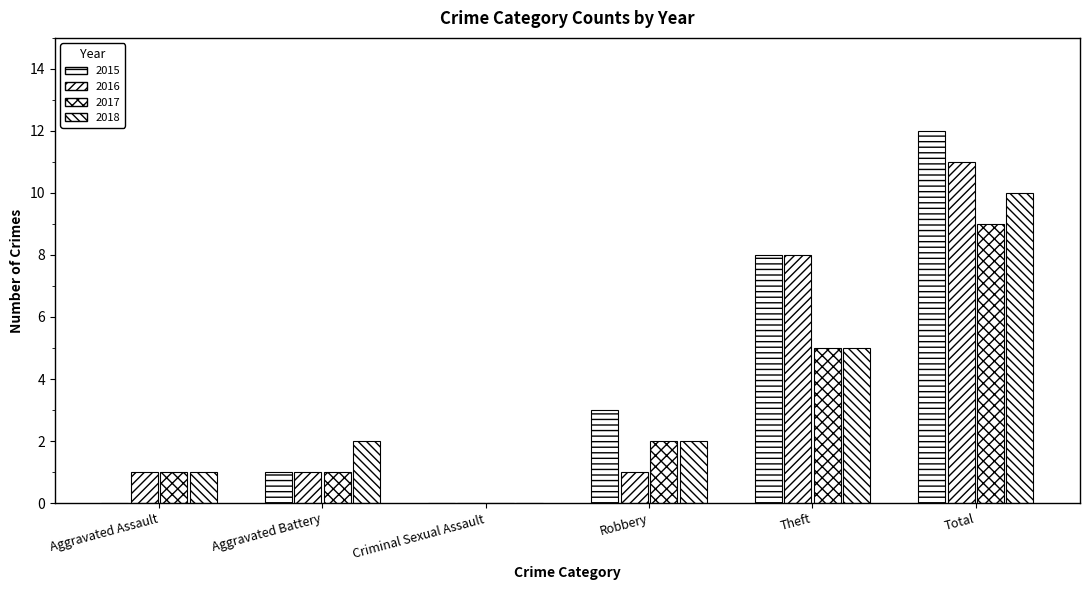

Is the value of 2017 at Theft greater than the value of 2016 at Theft?

No